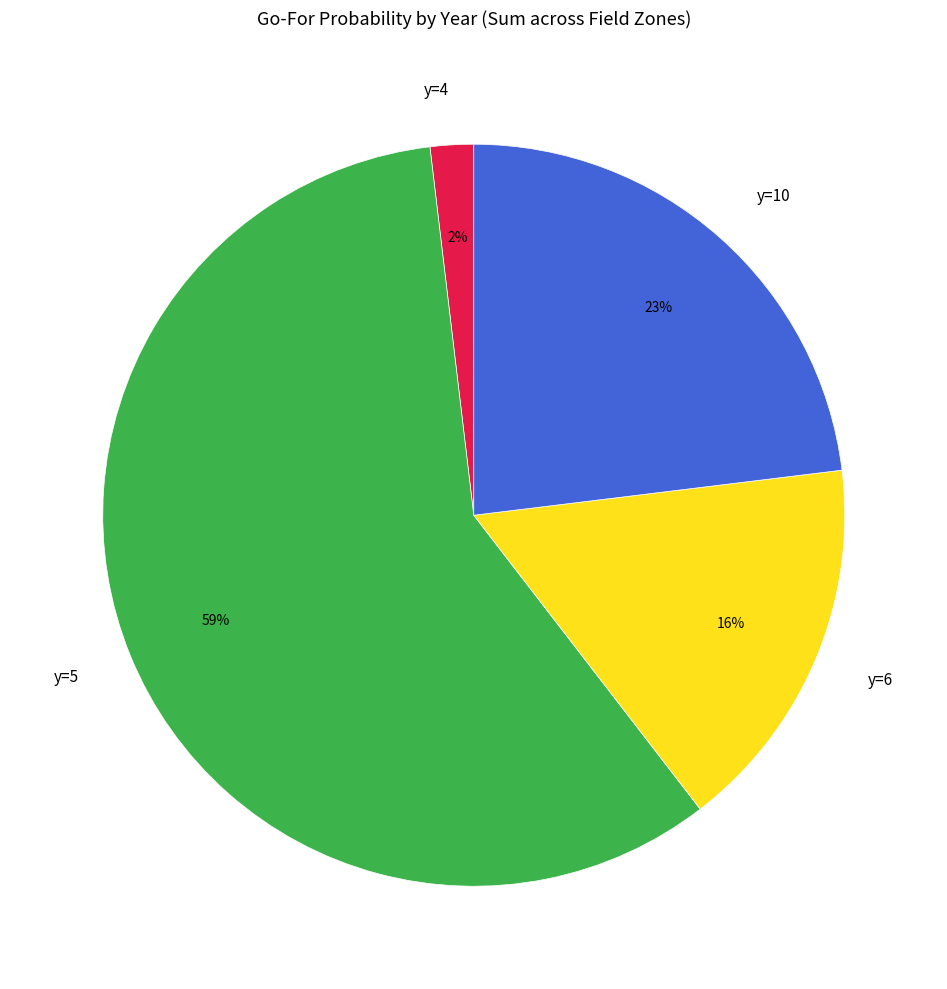

Is it true that y=5 is 59% of the pie?

True